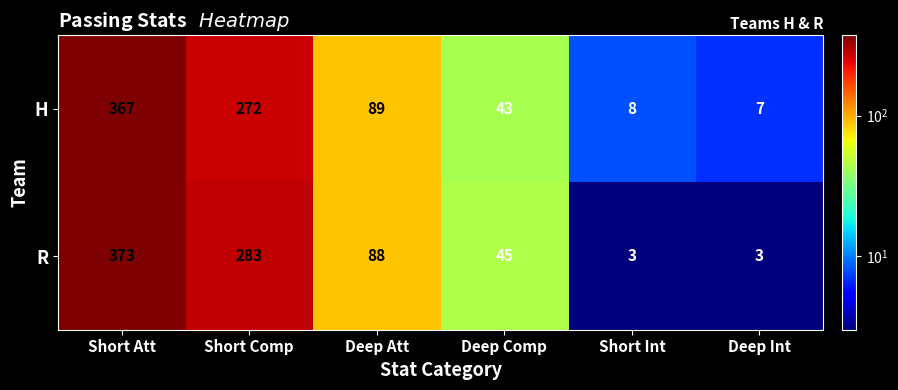

Is the value of R at Short Att greater than the value of H at Short Int?

Yes